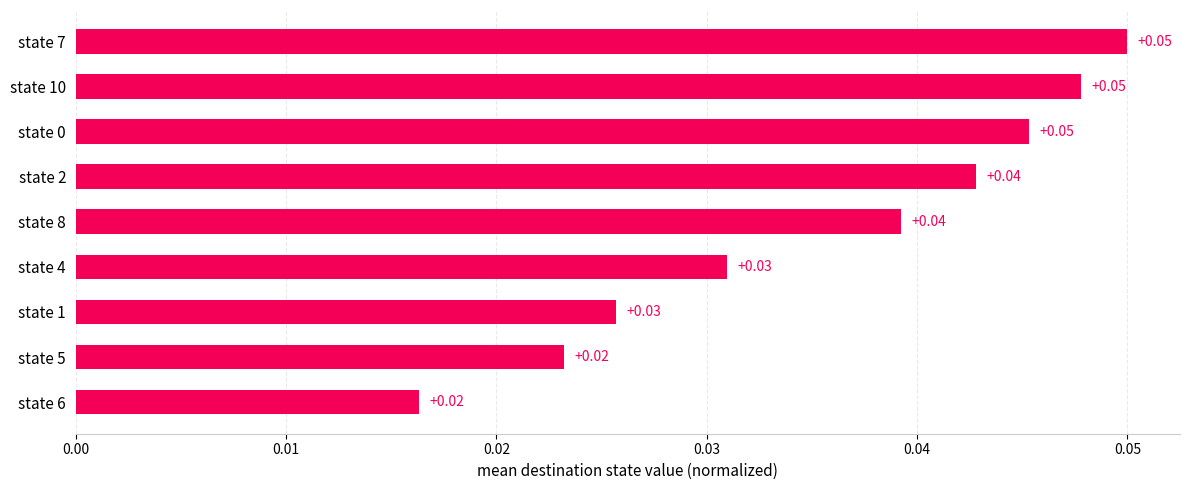

What is the sum of all values?

0.3